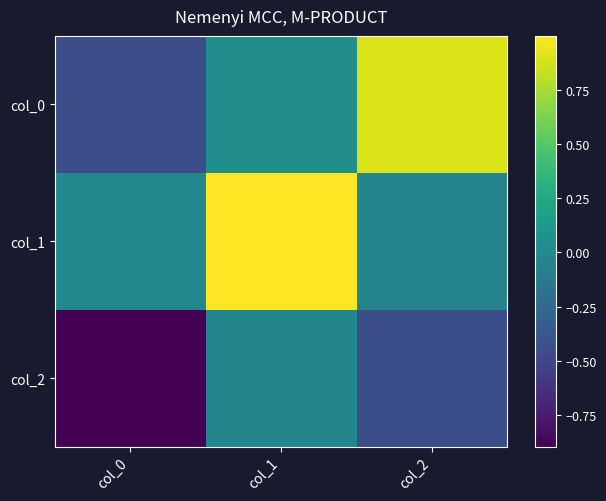

Reading right to left, what are all the values shown in this chart?

col_0: col_2=0.9	col_1=0.0	col_0=-0.4
col_1: col_2=-0.1	col_1=1.0	col_0=-0.0
col_2: col_2=-0.4	col_1=-0.0	col_0=-0.9